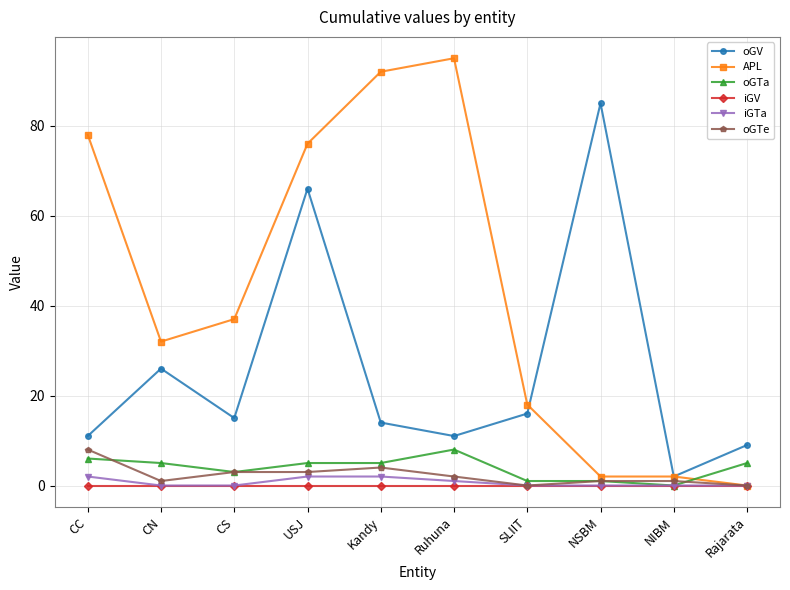

What is the difference between the second highest and minimum values in the oGTe series?

4